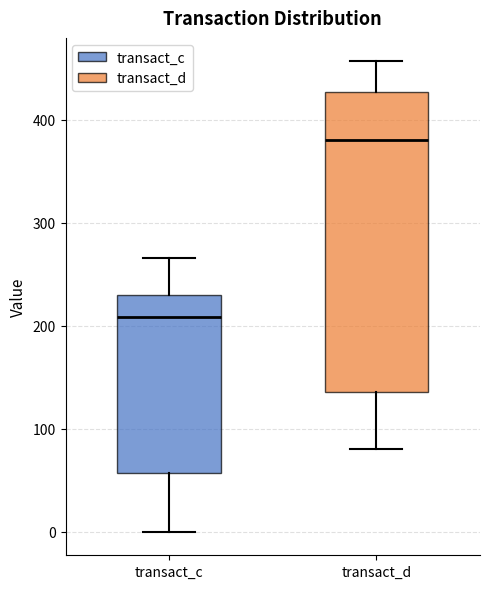

Where does the upper whisker of the box for transact_c end on the y-axis? The values are not printed on the chart, so give them approximately, as read against the axis.

270